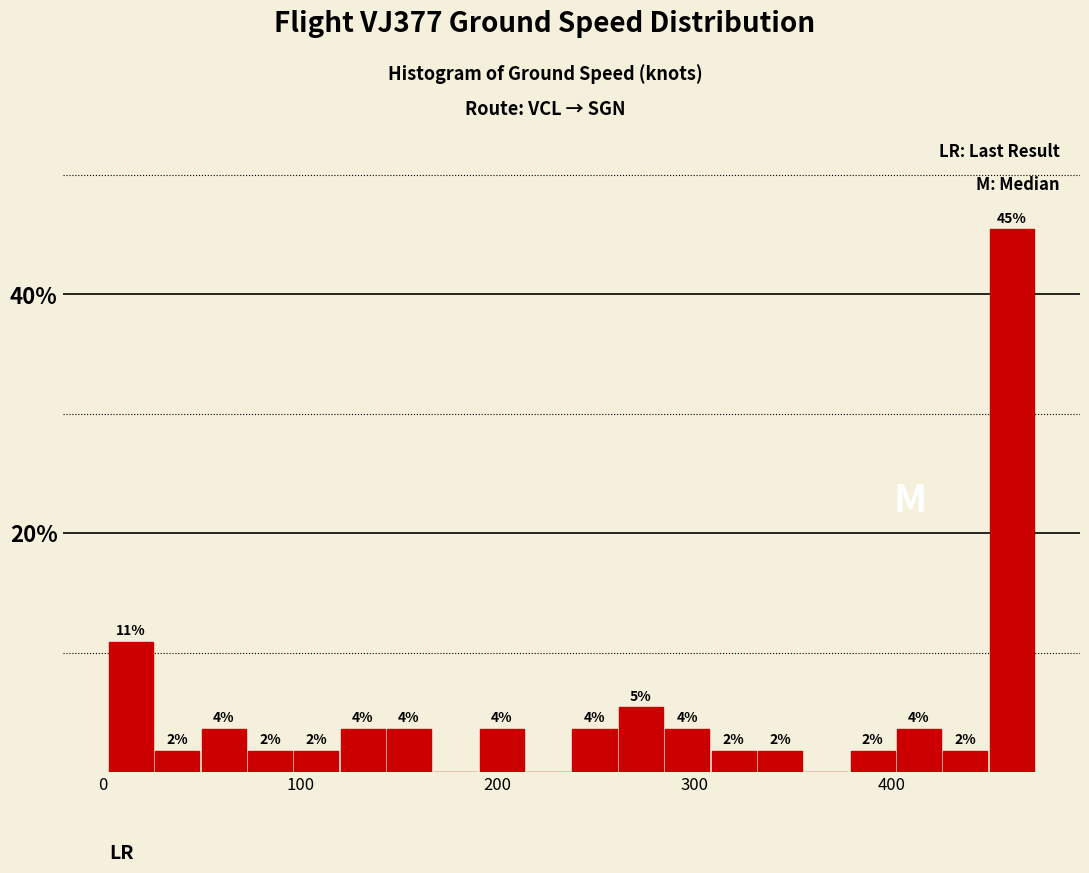

Read against the x-axis, roughly where is the centre of the tallest bar?

460